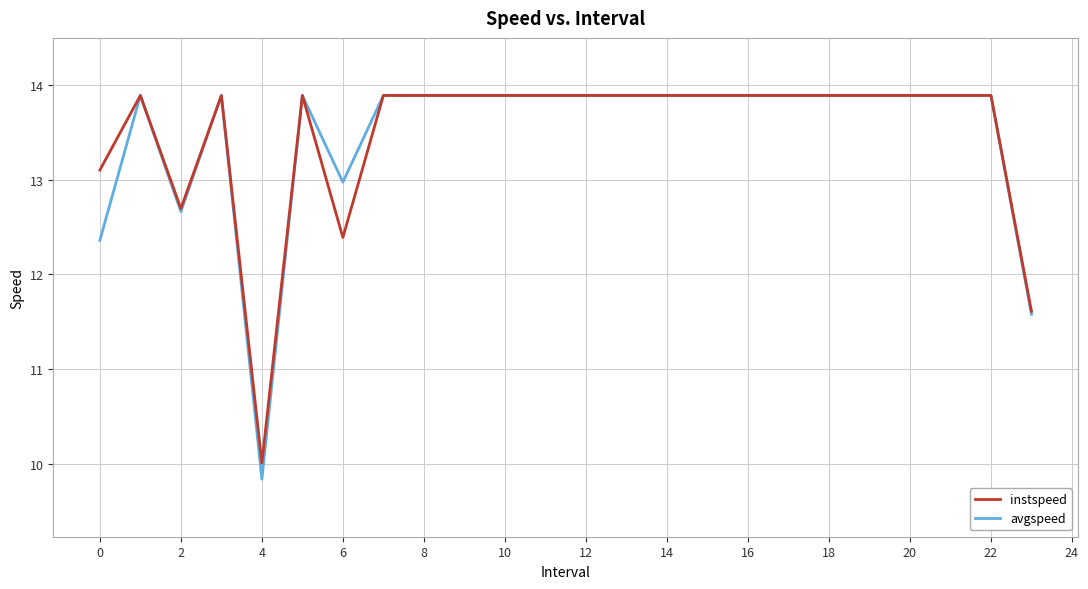

What is the sum of all avgspeed values?

323.3